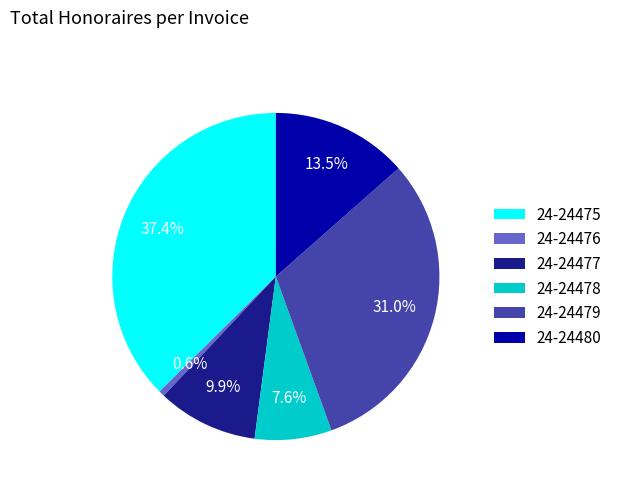

Which category has the biggest portion of the pie?

24-24475